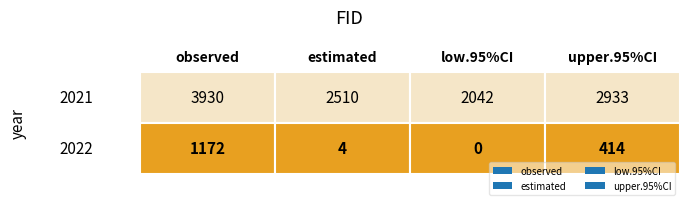

Between 2021 and 2022, which series saw the biggest shift?

observed